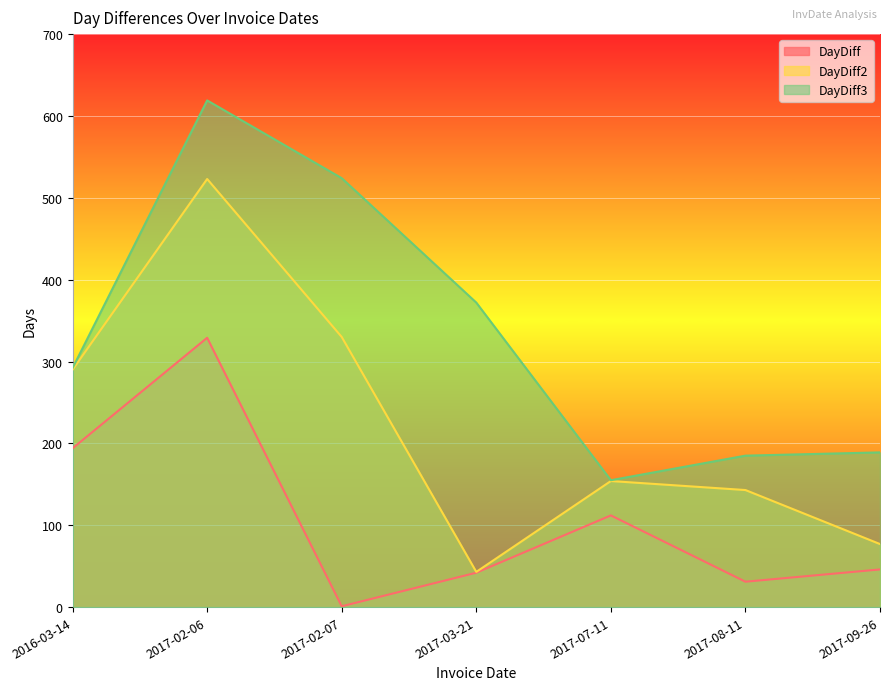

What is the approximate value of DayDiff at 2017-03-21, to the nearest 50?

50